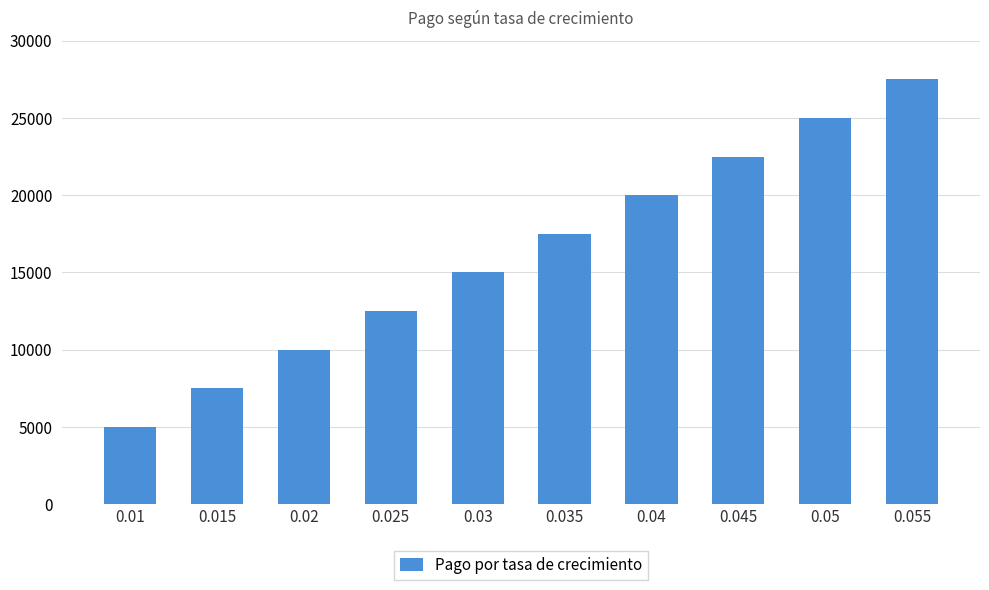

List the labels in order of value, largest first.

0.055, 0.05, 0.045, 0.04, 0.035, 0.03, 0.025, 0.02, 0.015, 0.01